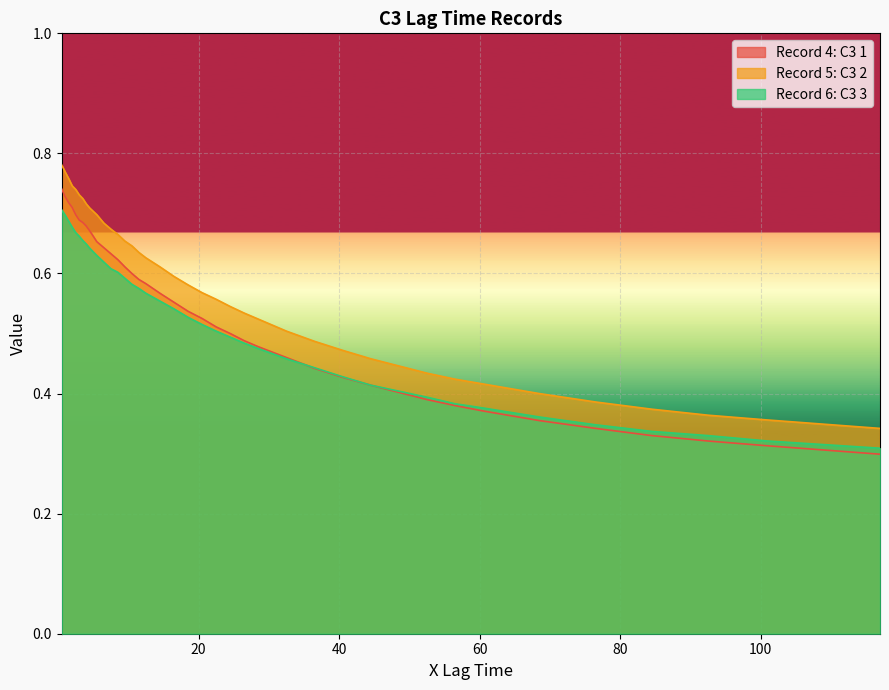

Which series has the largest total across all categories?

Record 5: C3 2